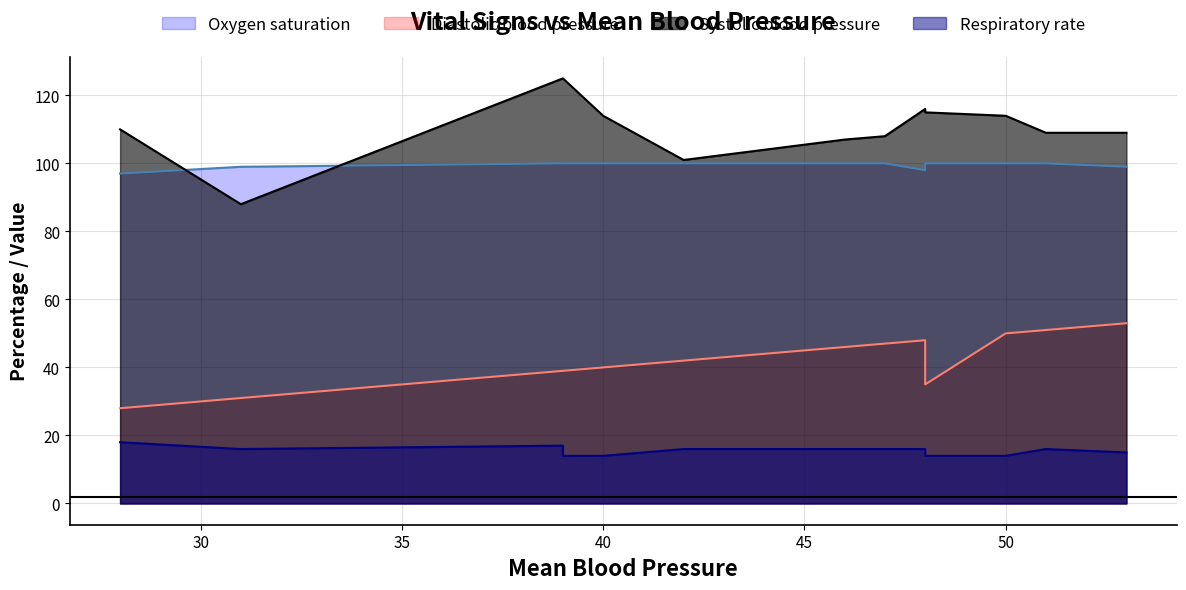

What is the value of the Diastolic blood pressure point at the 6th from the left?

39